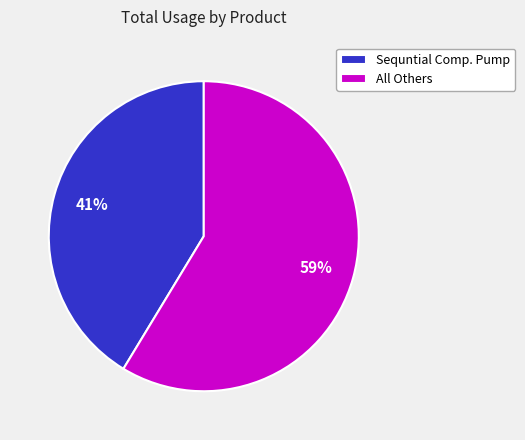

How many segments does this pie chart have?

2